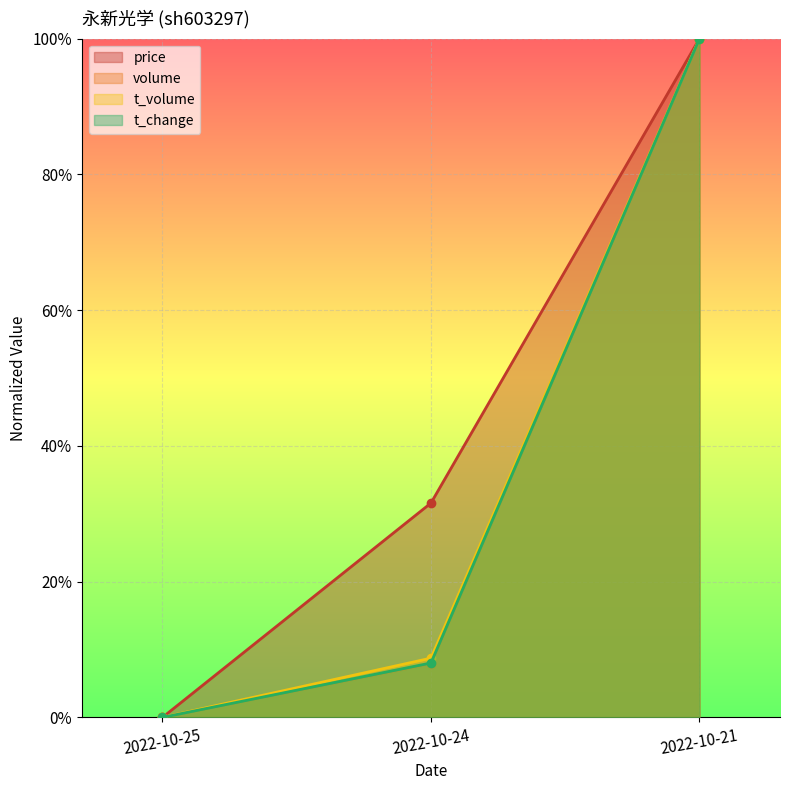

What is the total value across all series at 2022-10-21?

4.0